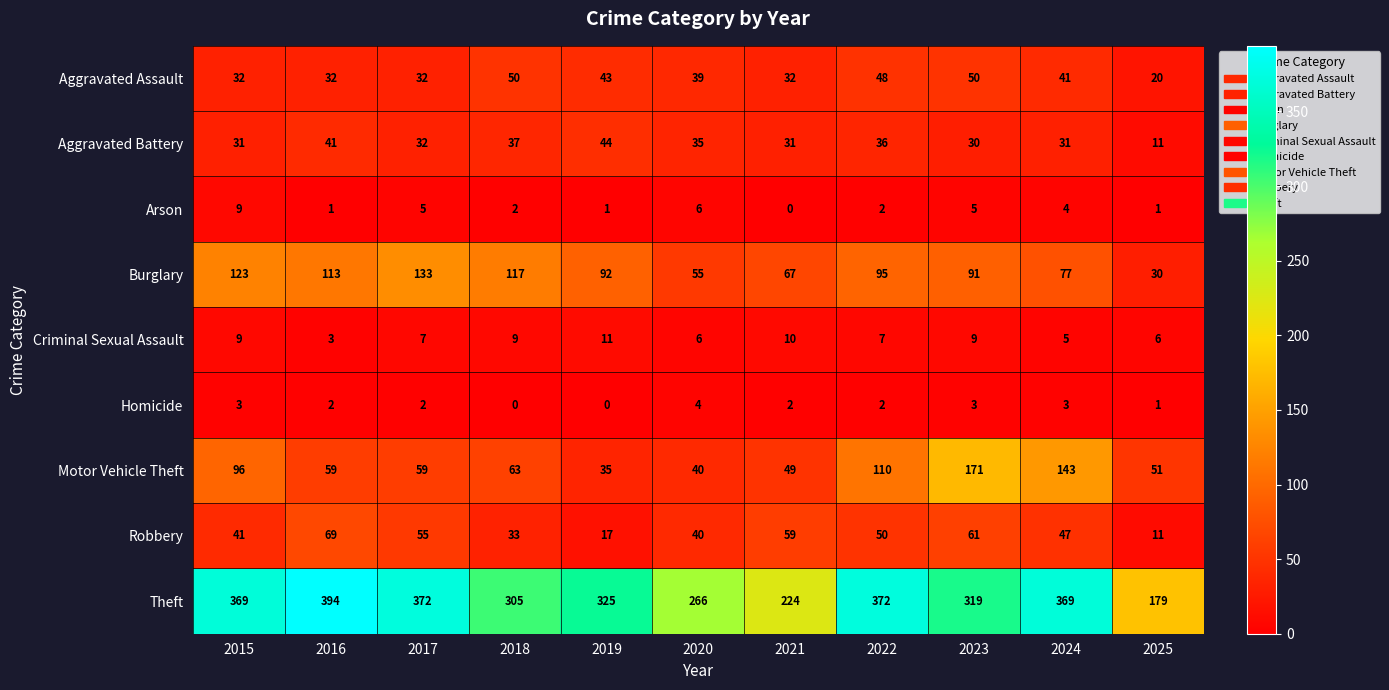

What is the average value of the Aggravated Battery series?

33